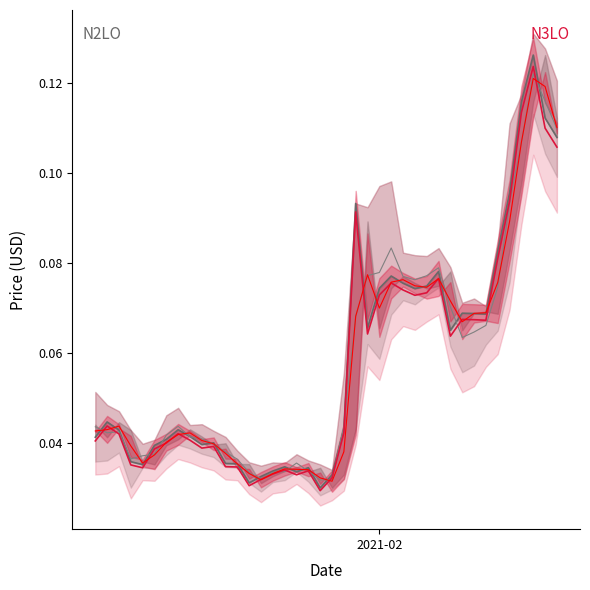

How many lines are shown in the chart?

4